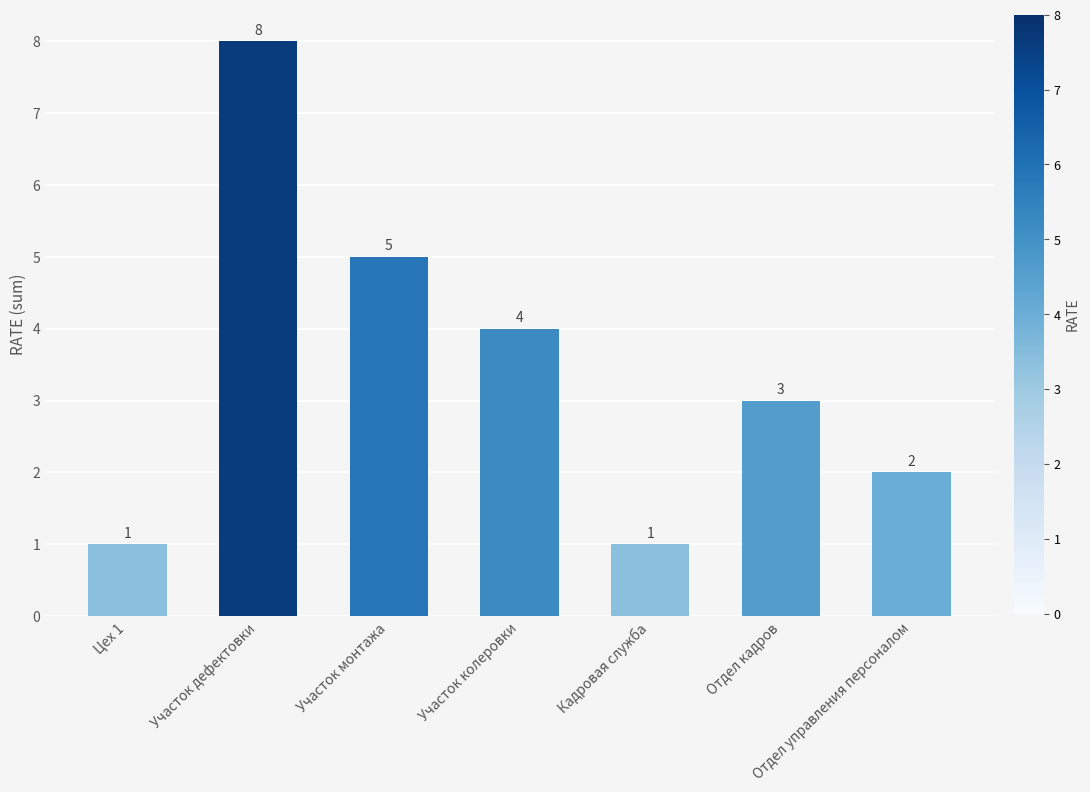

What position from the left is Цех 1?

1